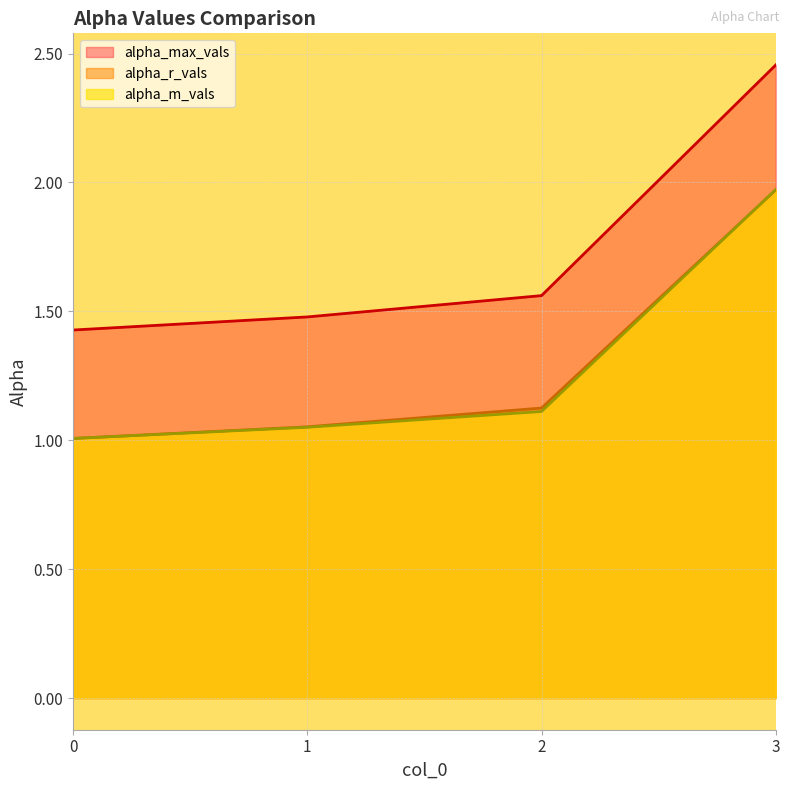

How many alpha_max_vals values are between 1 and 2?

3